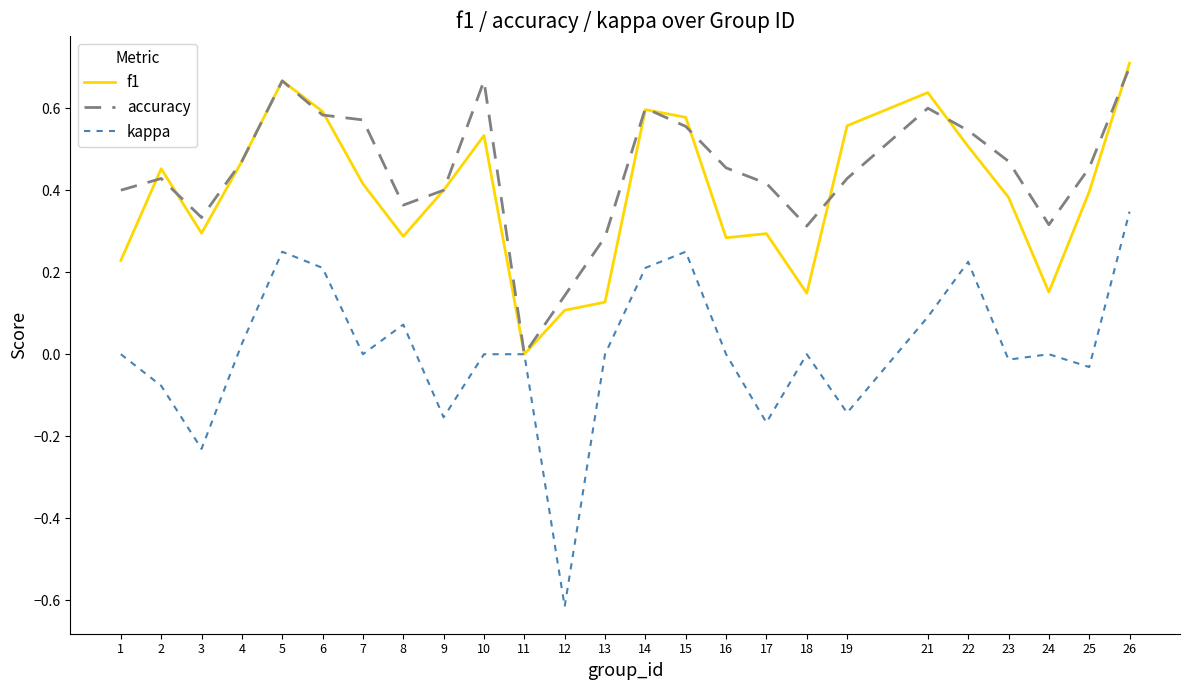

At which label does kappa reach its minimum?

12